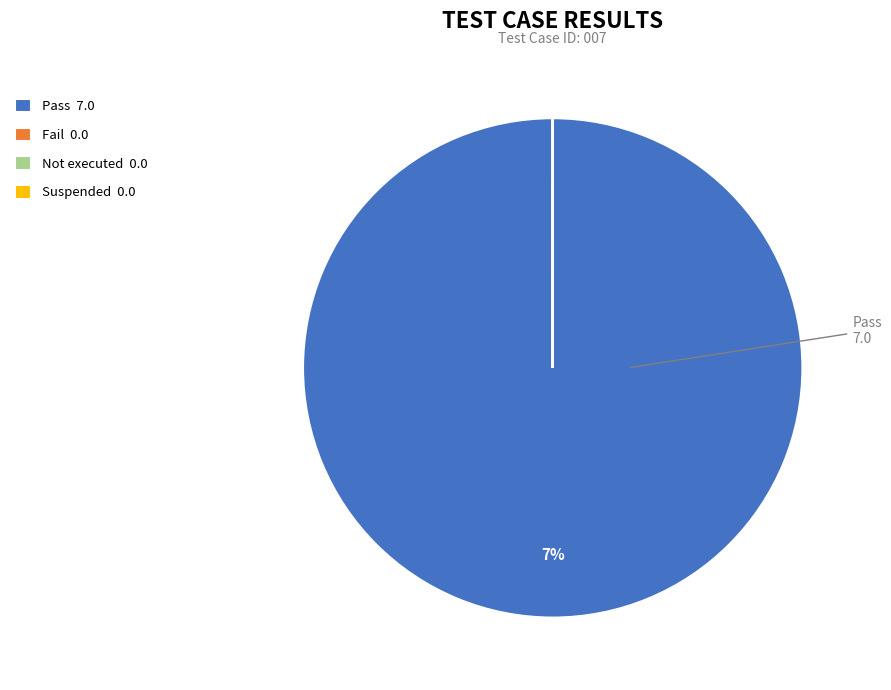

Which category has the smallest portion of the pie?

Fail